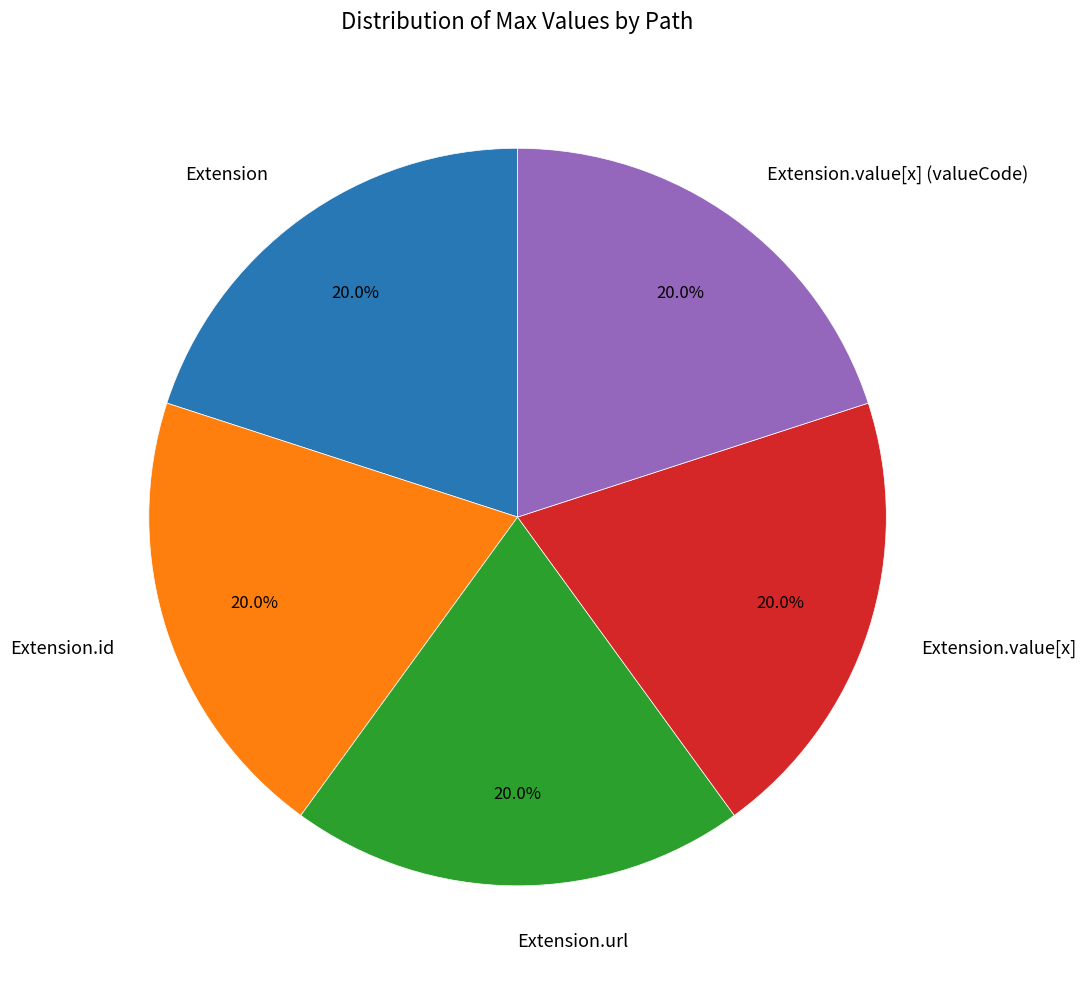

Approximately how many times larger is the value at Extension.url compared to Extension.id?

1.0